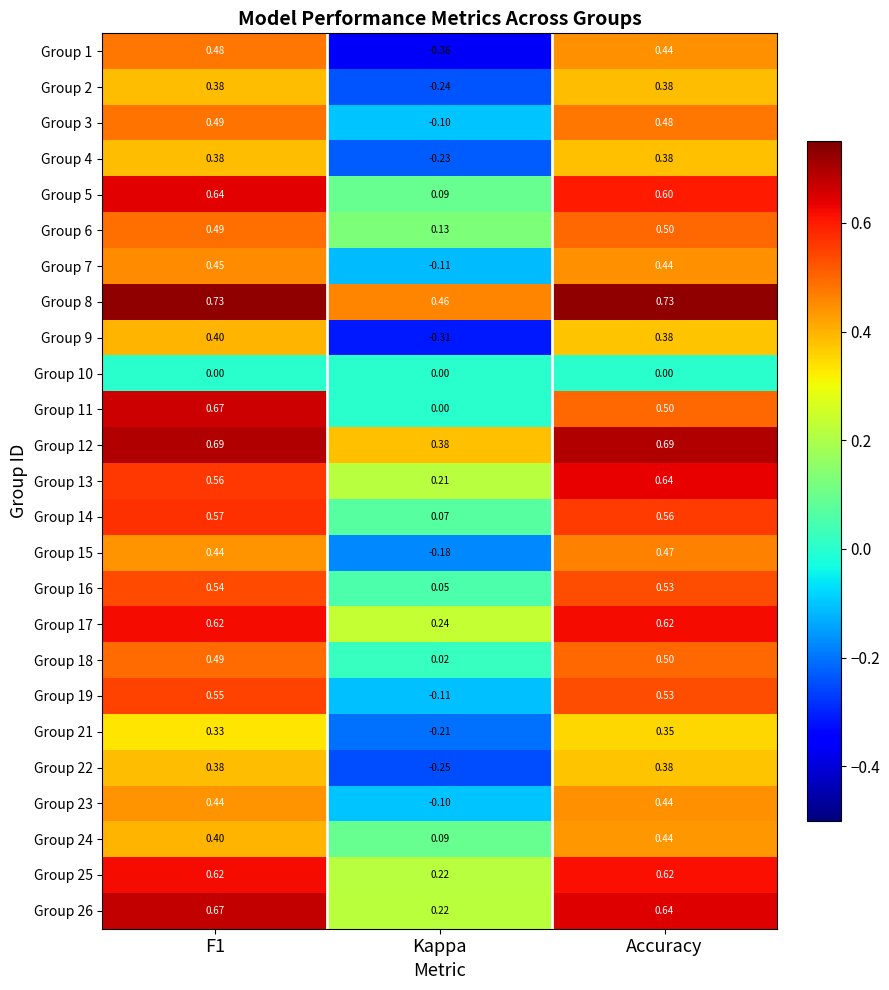

Is the value of Group 18 at Accuracy greater than the value of Group 23 at Kappa?

Yes